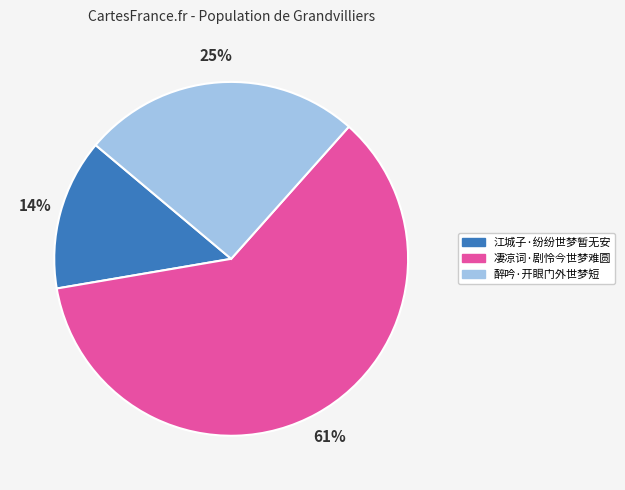

How many slices are in this pie chart?

3